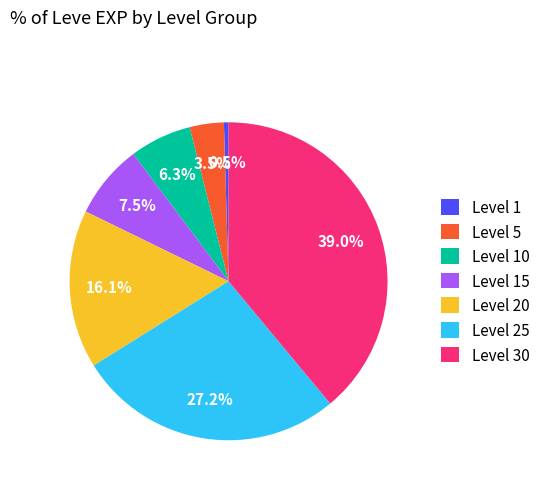

To the nearest percent, what is the difference between the largest and smallest slice percentages?

38%